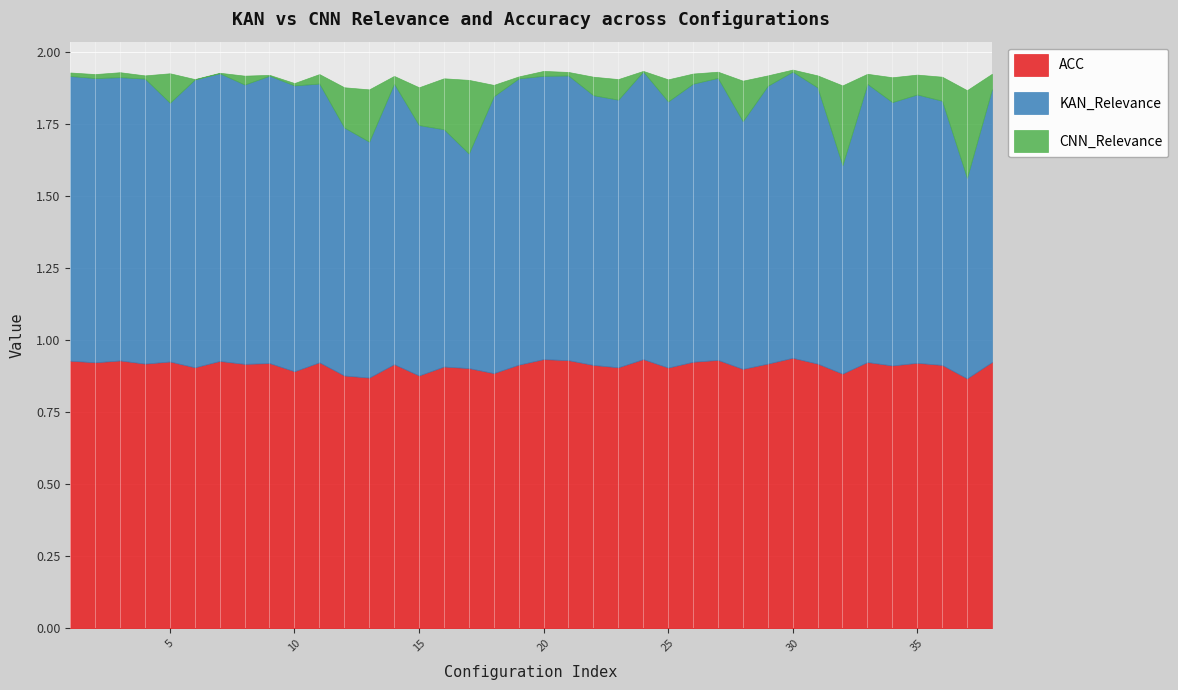

Which has a higher value, 35 or 16?

35